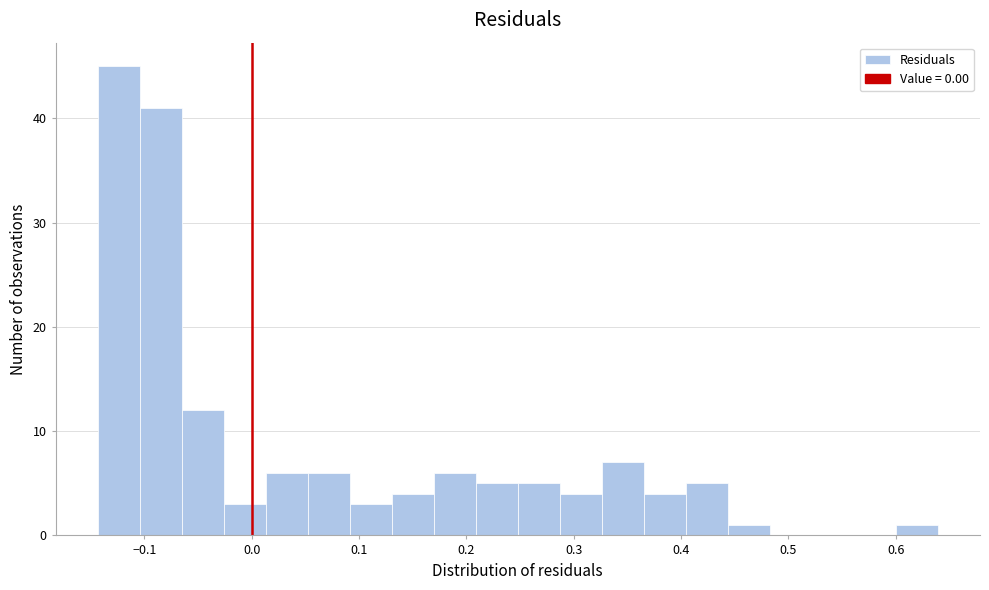

Read against the x-axis, roughly where is the centre of the tallest bar?

-0.12